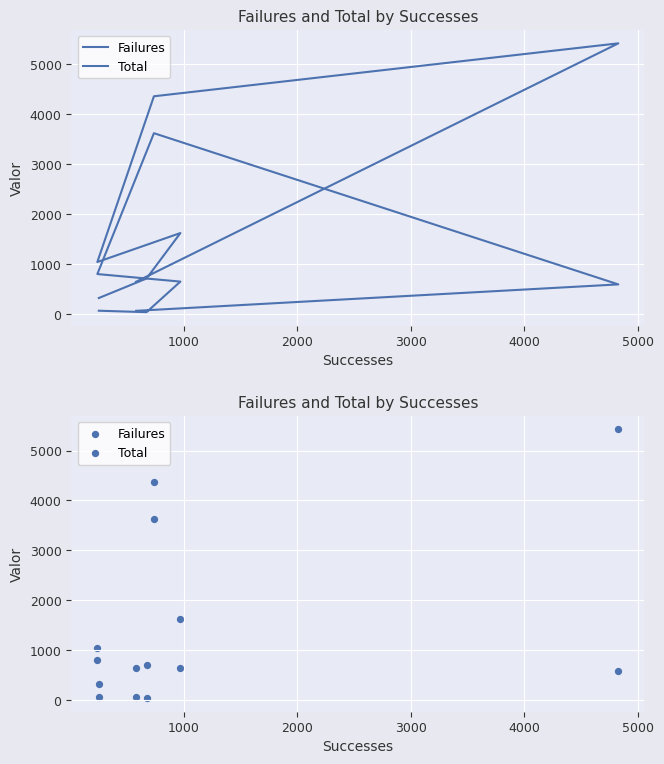

What are all the series names shown in the legend?

Failures, Total